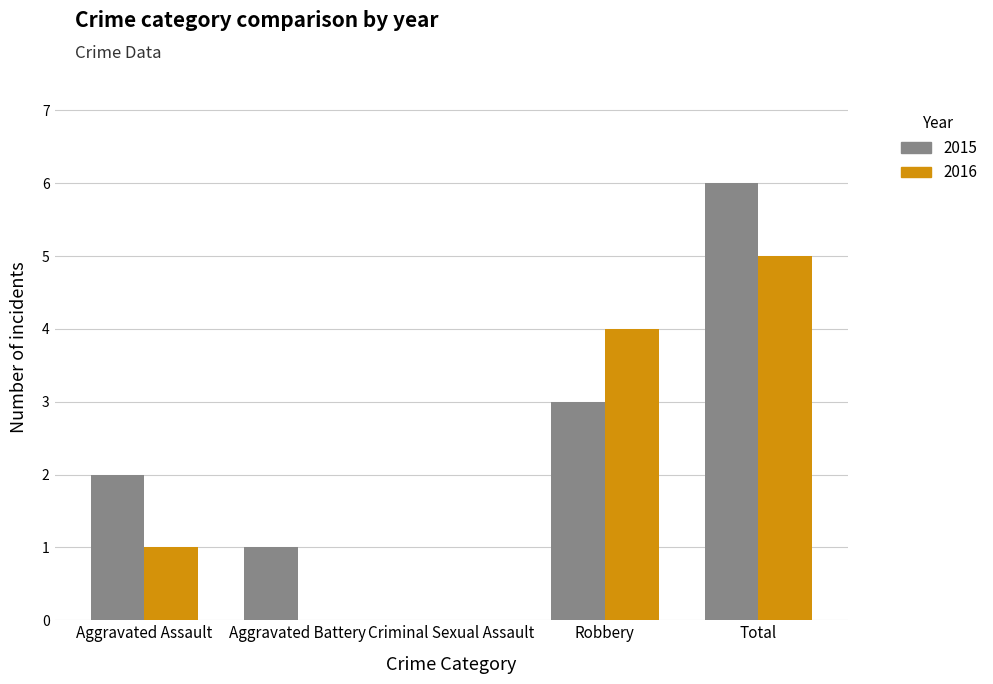

What is the approximate value of 2015 at Total?

6